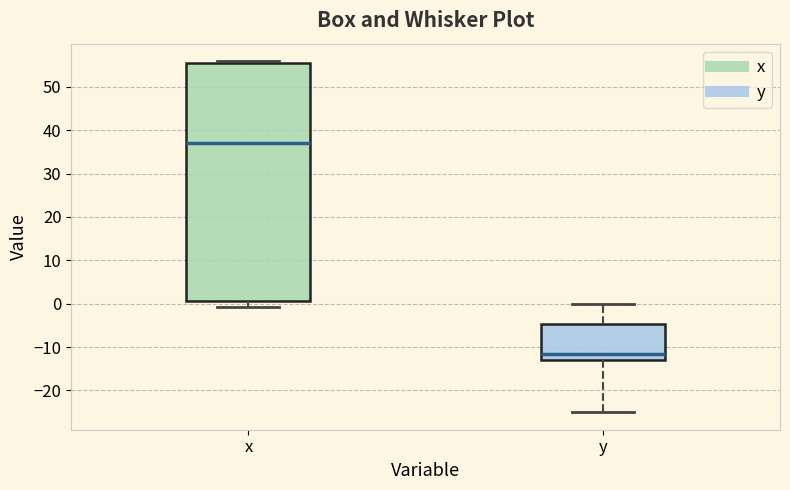

Reading left to right, transcribe this box plot: for each box, give where its median line is, the range the box spans, and where its two whiskers end, as read against the y-axis. The values are not printed on the chart, so give them approximately, as read against the axis.

x: median 37, box 1 to 56, whiskers -1 to 56
y: median -12, box -13 to -5, whiskers -25 to 0